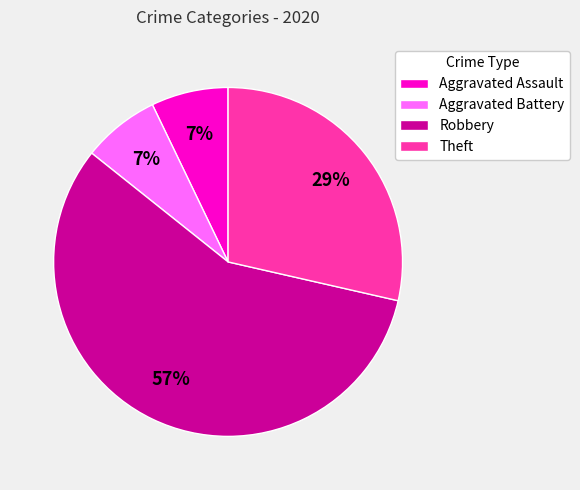

How many slices are in this pie chart?

4